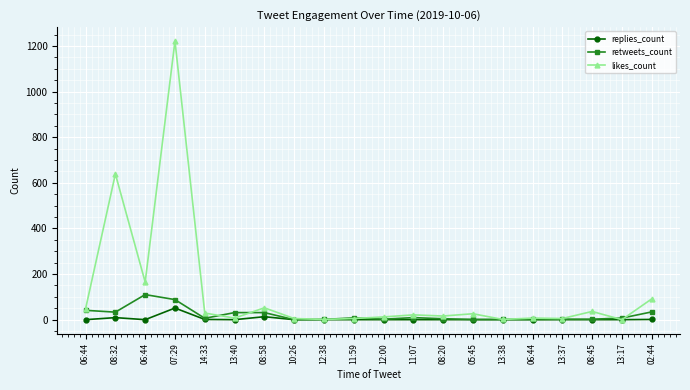

Rank the series at 08:20 from lowest to highest value.

replies_count, retweets_count, likes_count